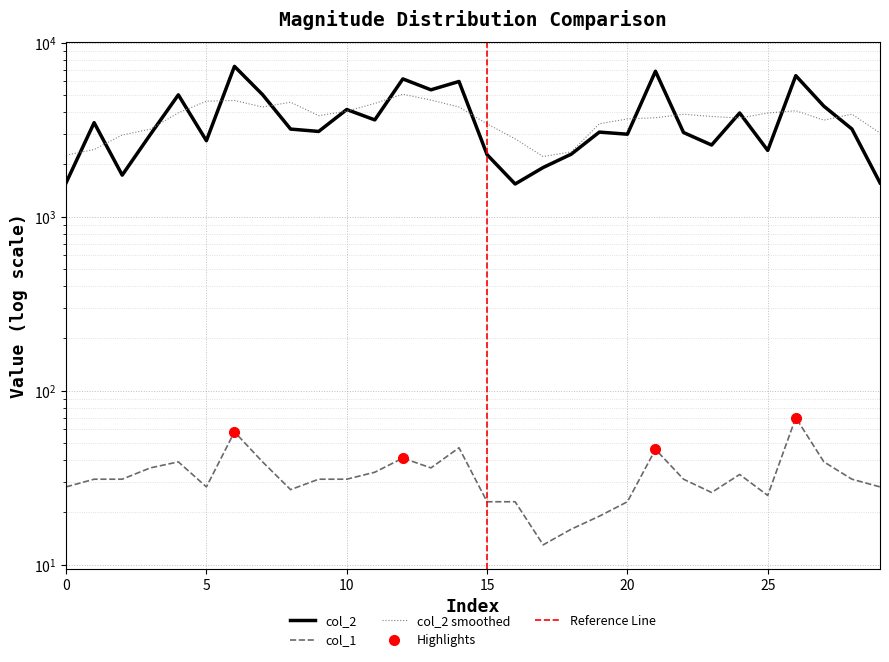

What is the lowest value of the col_1 series?

13